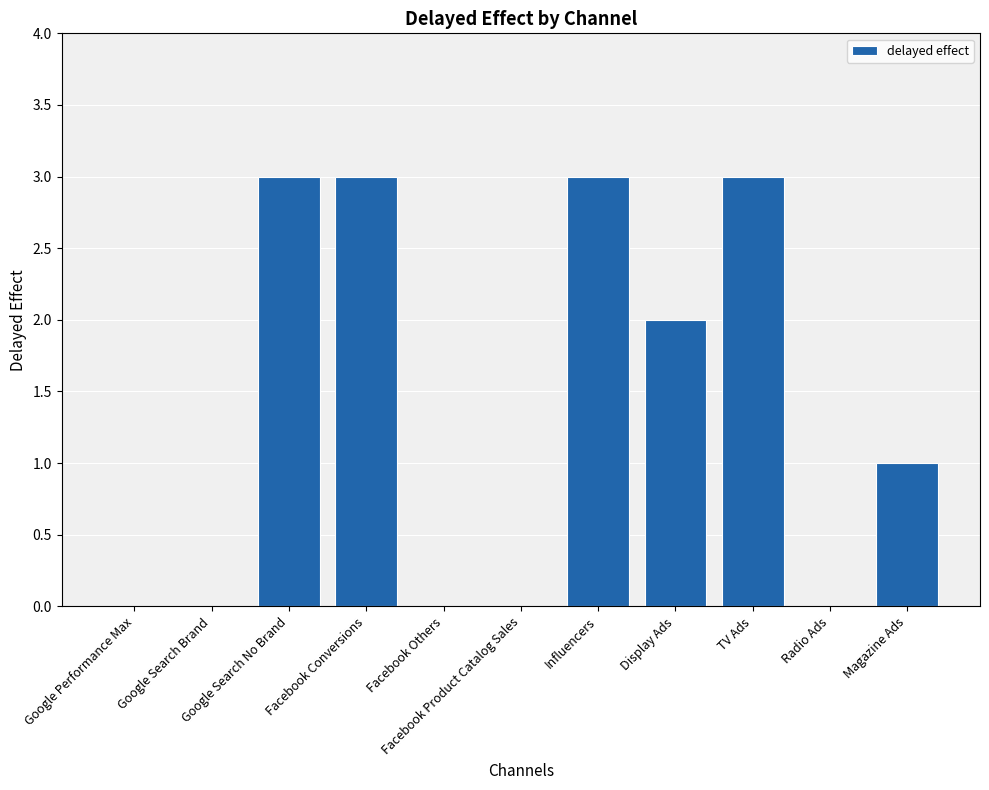

How many values are between 0 and 3?

11